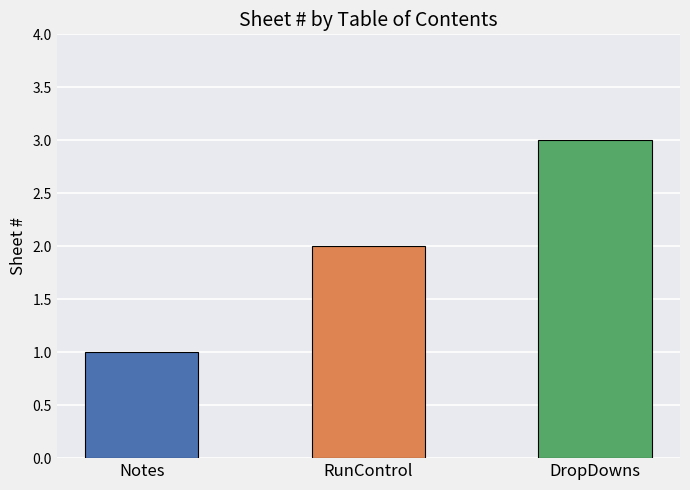

What is the difference between the values at Notes and DropDowns?

2